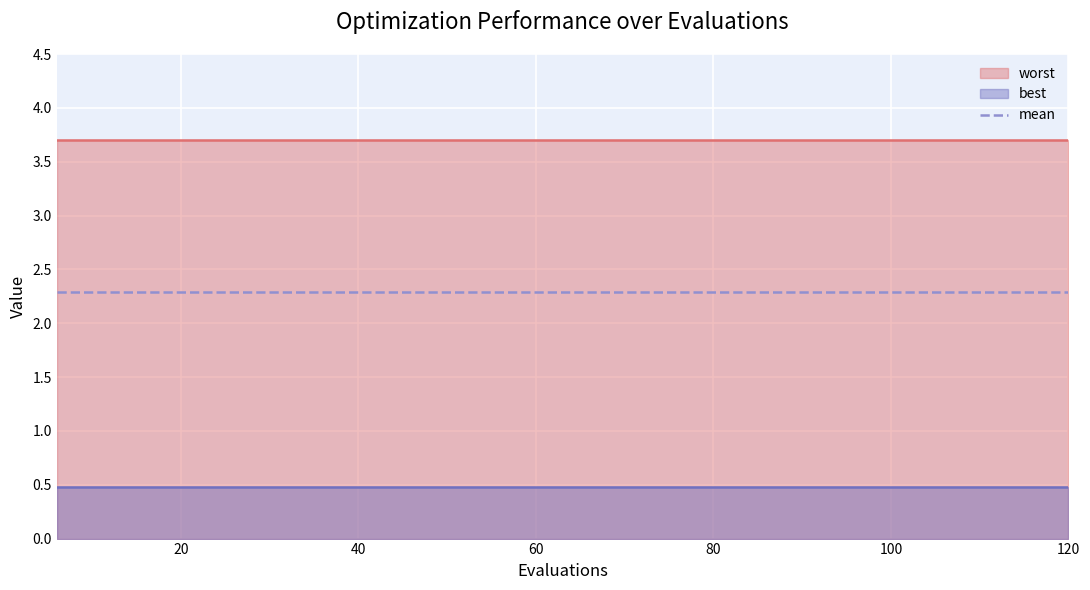

The best series shows 0.7 at 120. True or false?

False